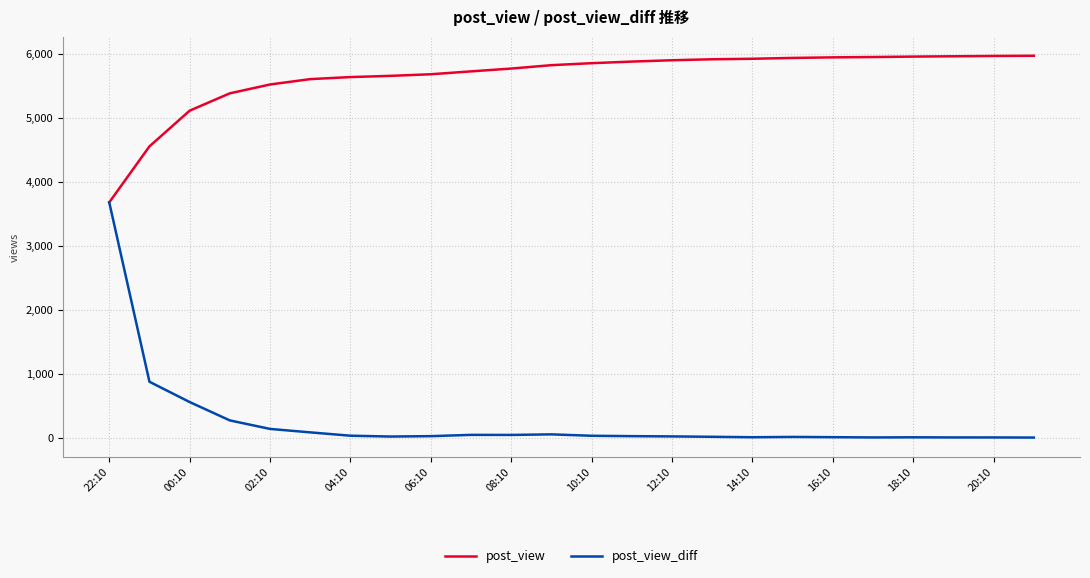

Which series has the widest spread of values?

post_view_diff